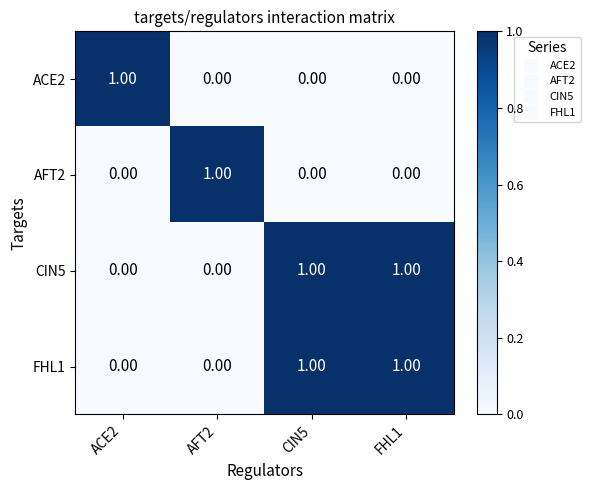

At how many categories does at least one series exceed 0?

4